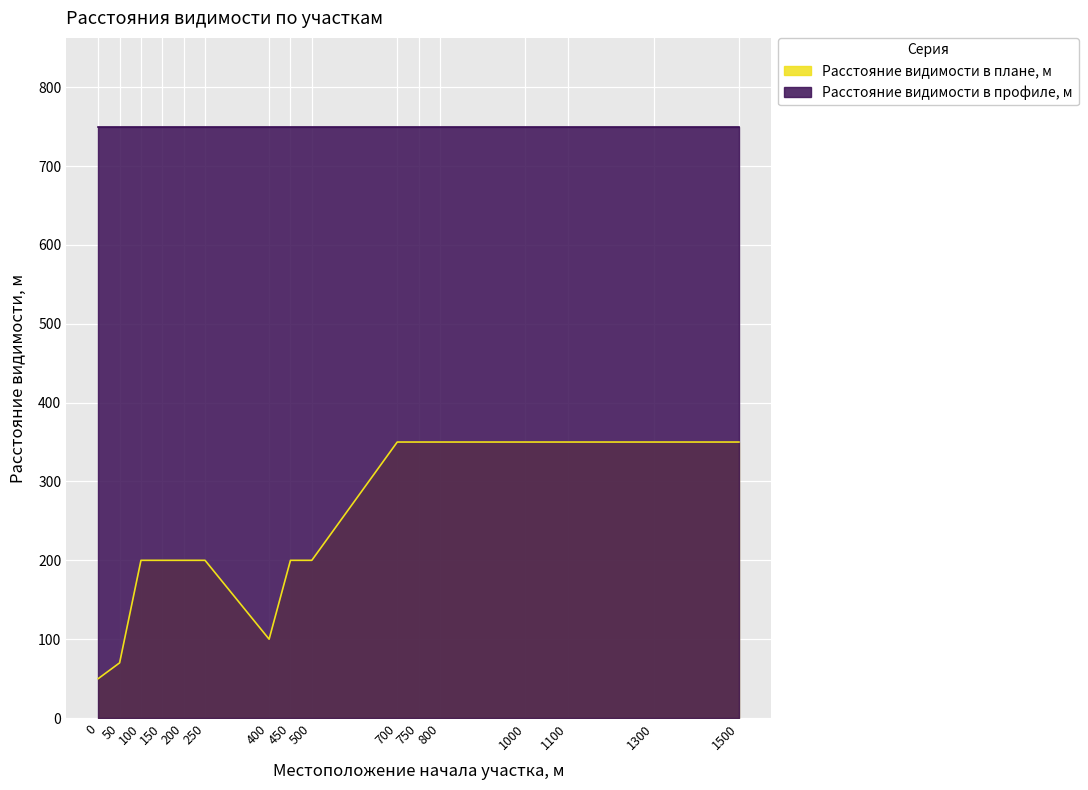

At which label does the data first exceed 200?

700